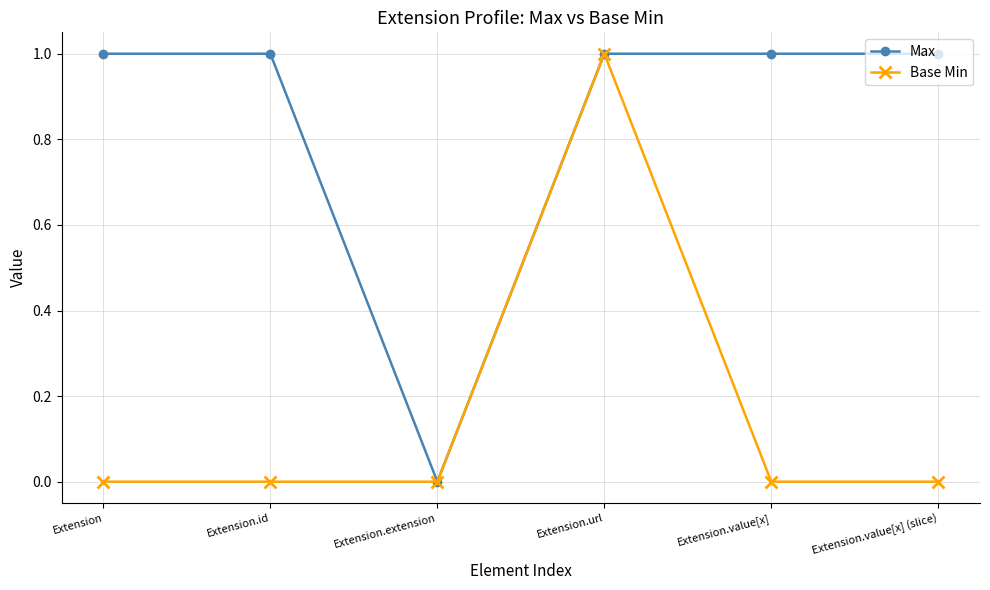

Rank the series at Extension.value[x] from highest to lowest value.

Max, Base Min